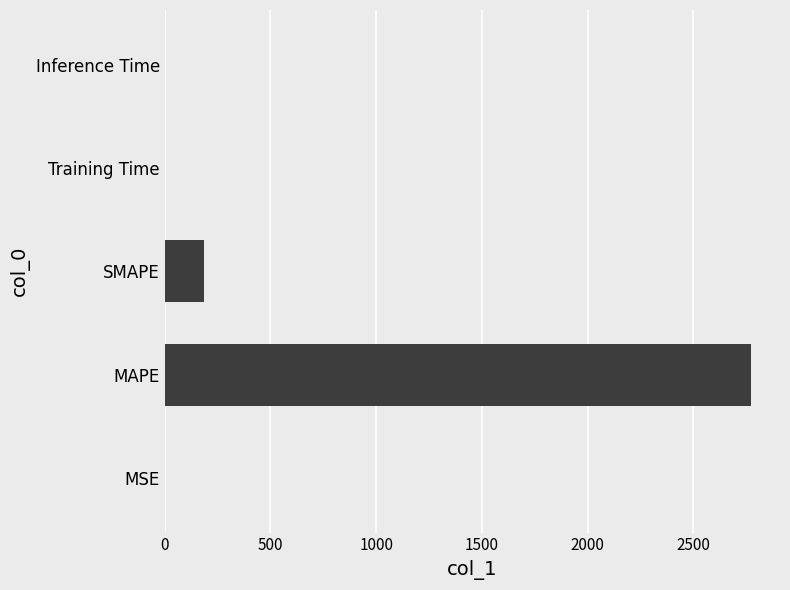

Which category has the highest value across all series?

MAPE